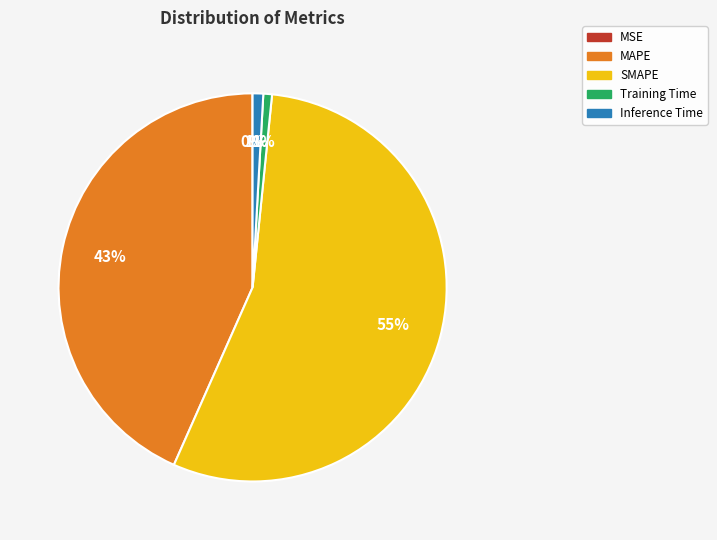

Is it true that MAPE is 43% of the pie?

True